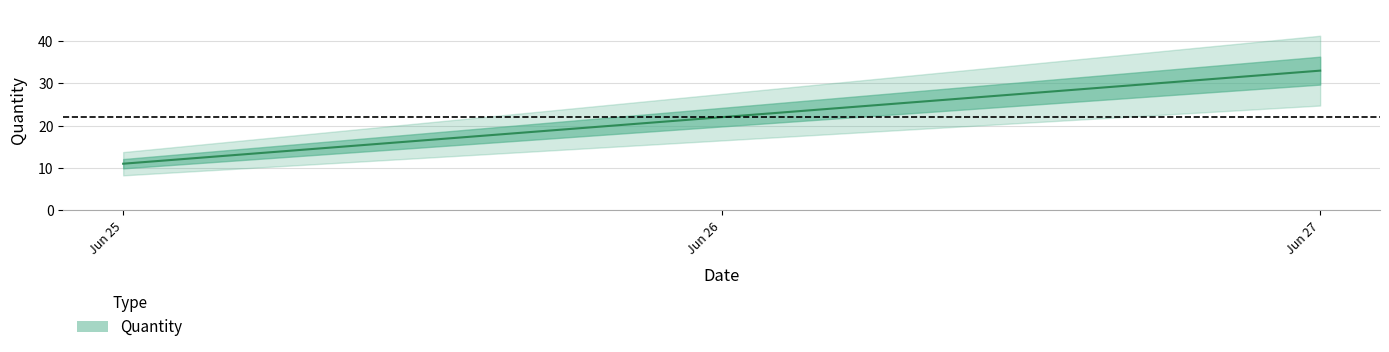

What value does the data have at Jun 27?

33